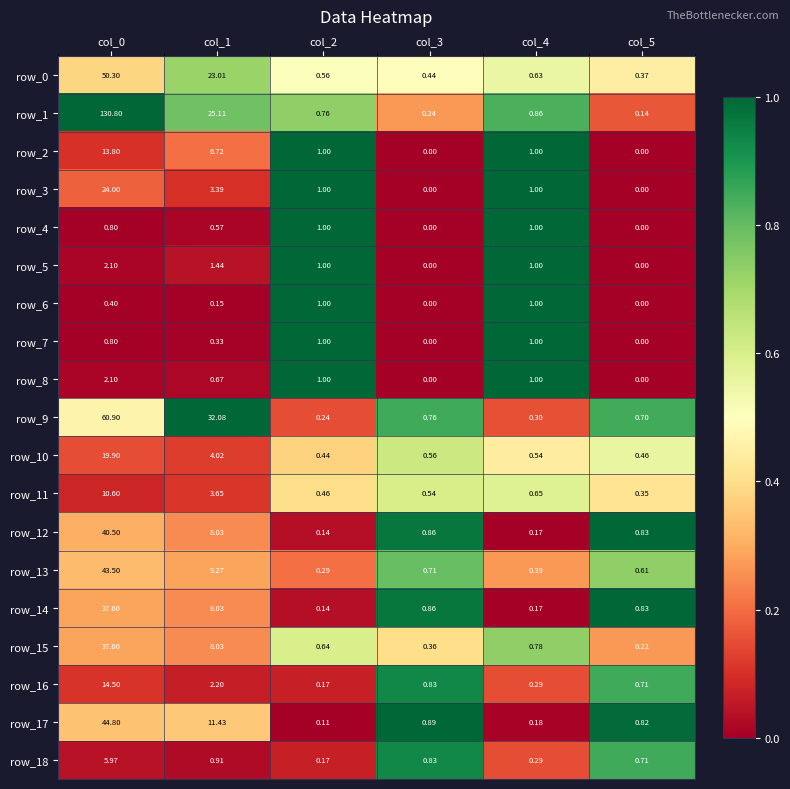

What is the average value of the row_8 series?

0.8